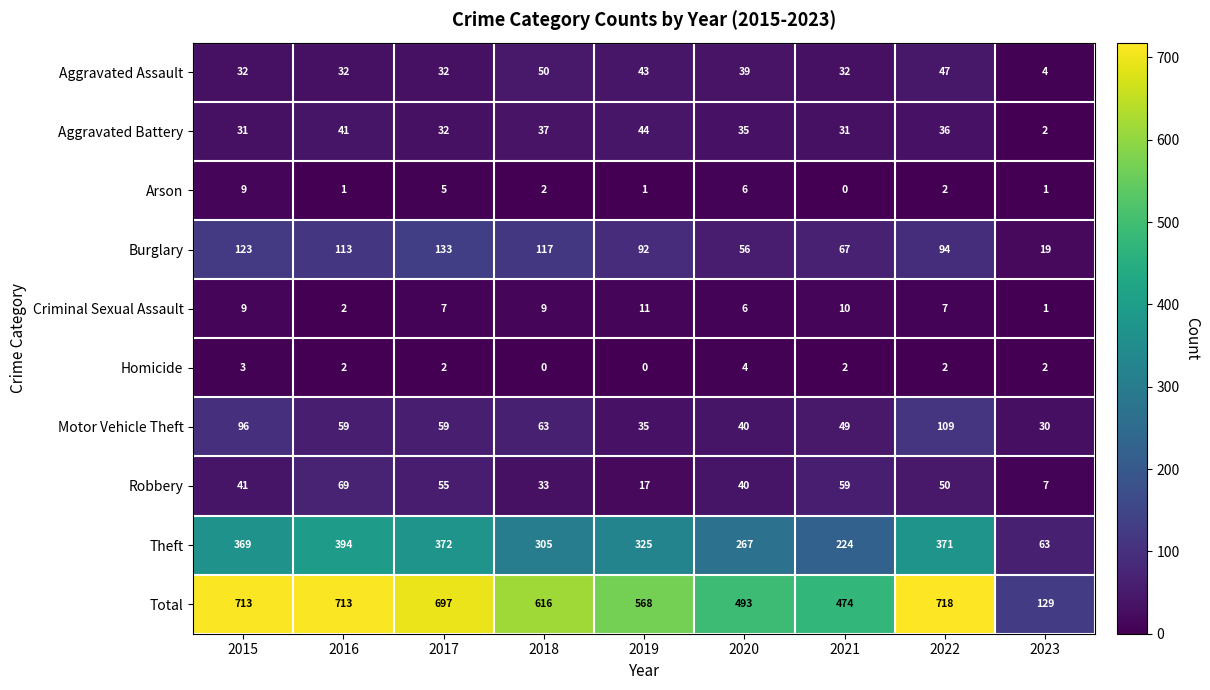

Which series has the largest range (max minus min)?

Total